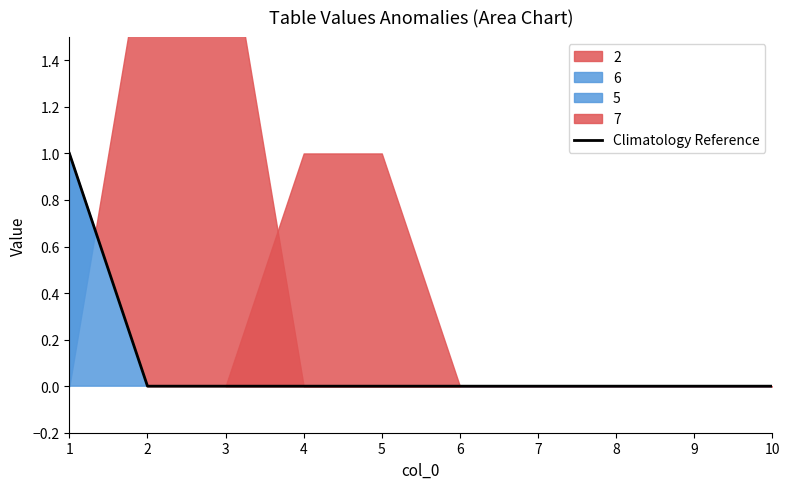

The value of Climatology Reference at 5 is 0. True or false?

True